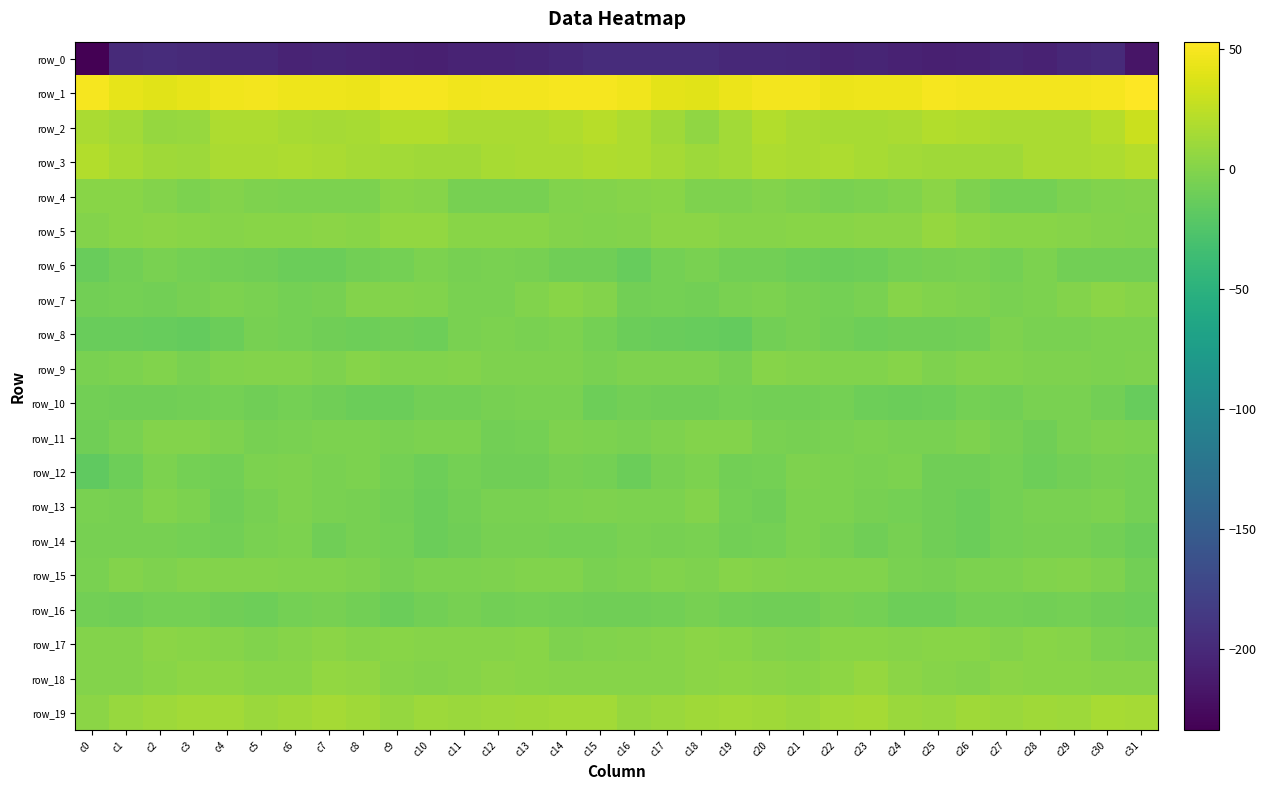

Is it true that row_10 equals -4.3 at c1?

False